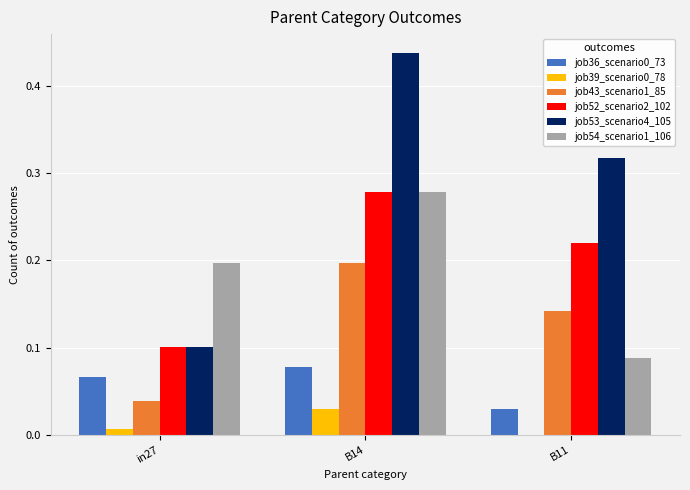

Which series changed the most between in27 and B11?

job53_scenario4_105